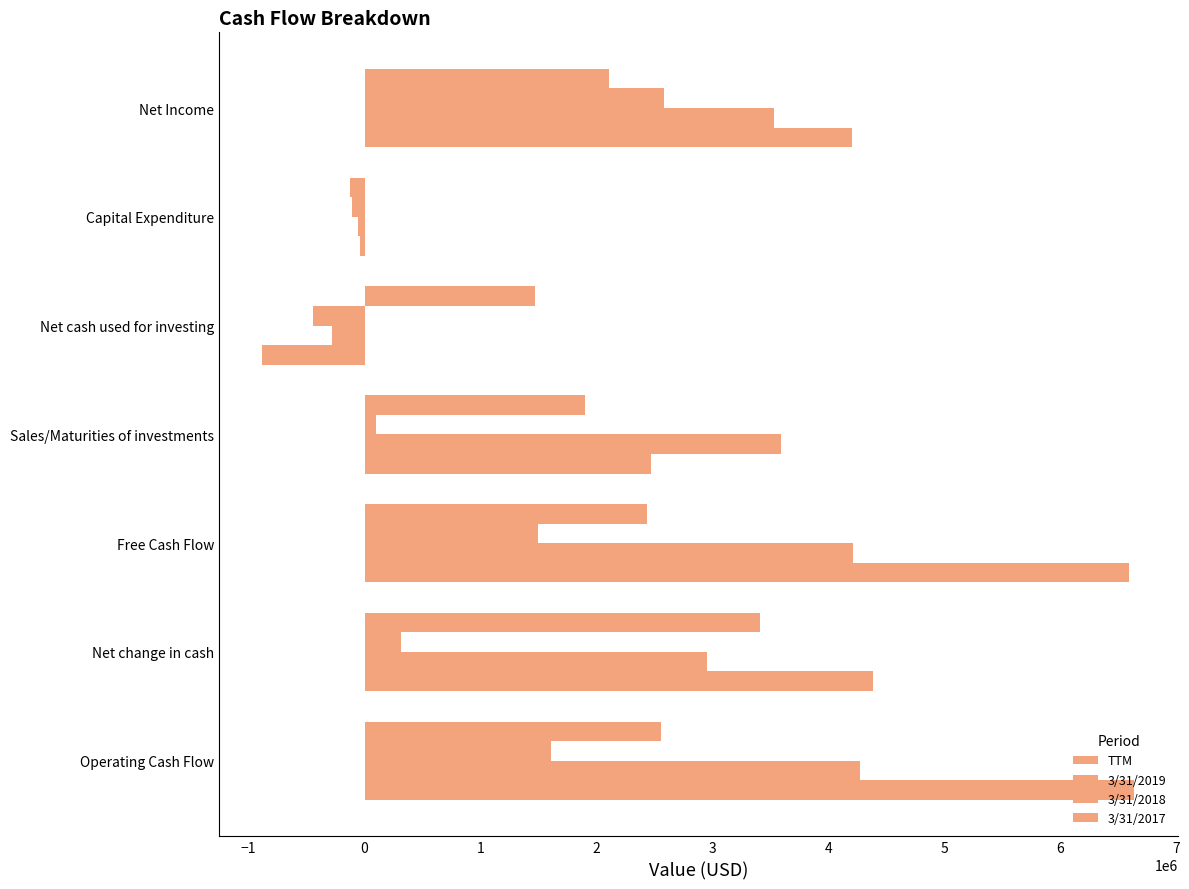

Count the number of data series in this chart.

4